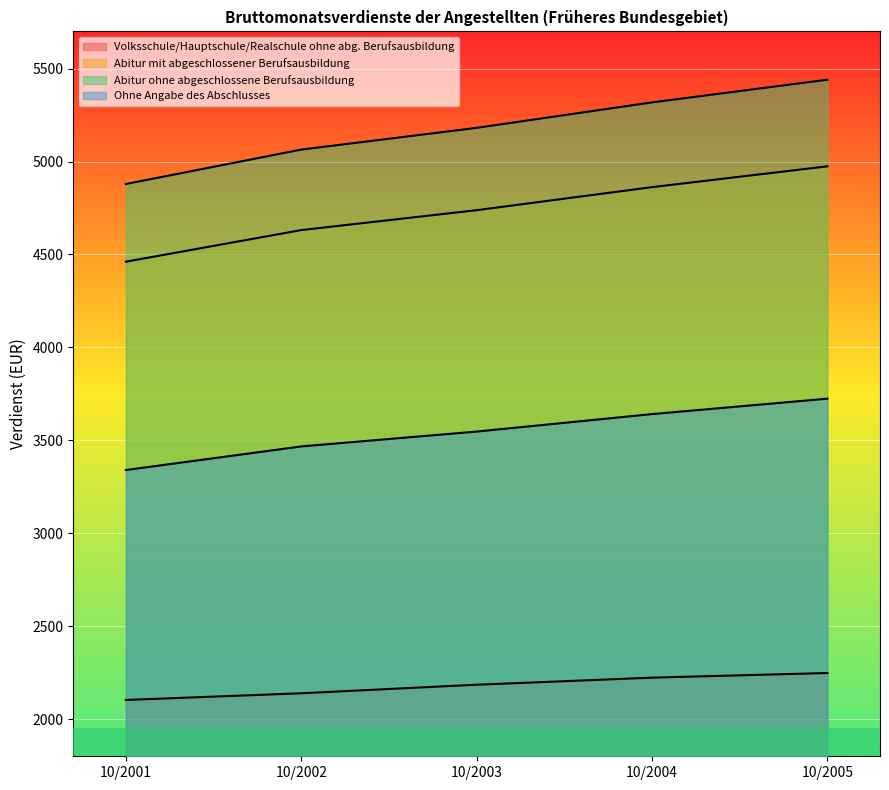

What are all the series names shown in the legend?

Volksschule/Hauptschule/Realschule ohne abg. Berufsausbildung, Abitur mit abgeschlossener Berufsausbildung, Abitur ohne abgeschlossene Berufsausbildung, Ohne Angabe des Abschlusses